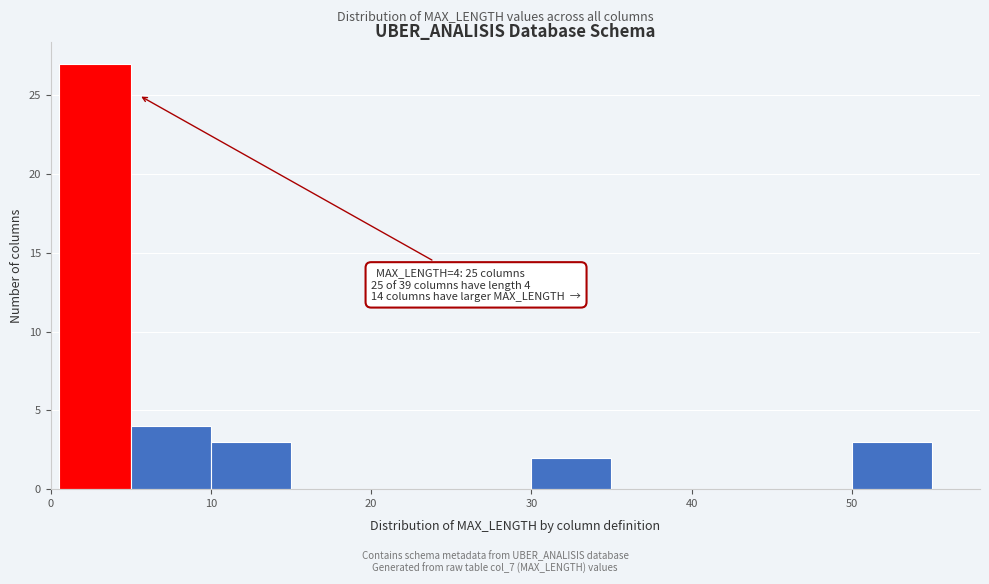

Which range on the x-axis has the tallest bar?

0.5 to 5.0